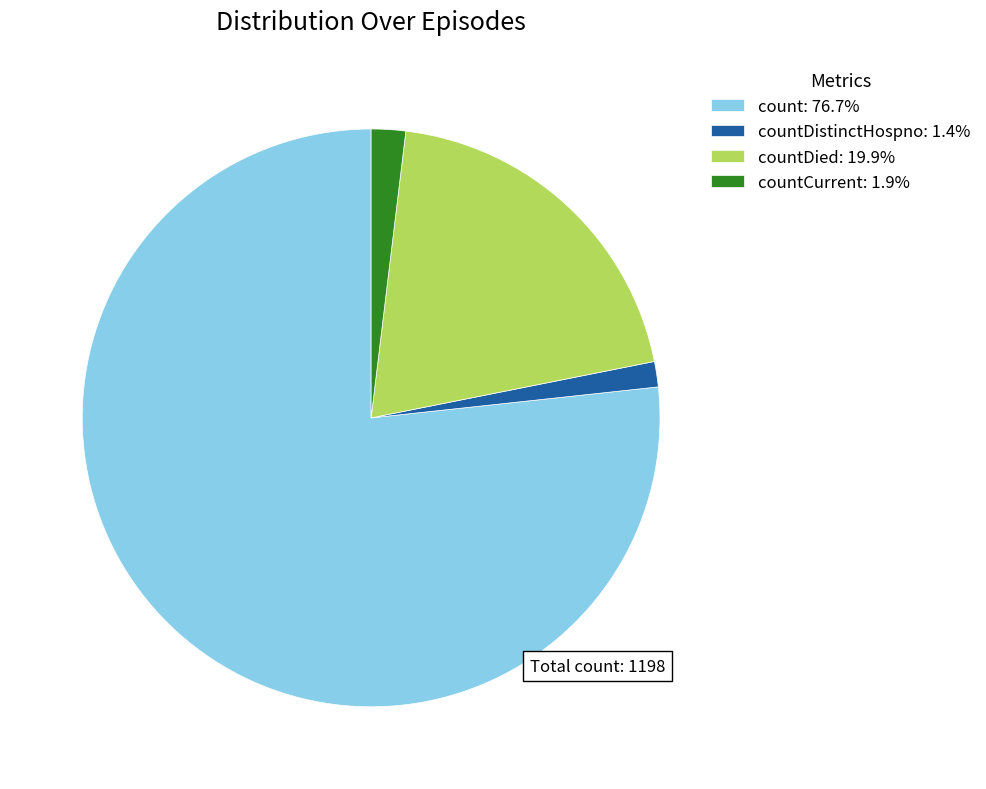

Do countCurrent: 1.9% and countDied: 19.9% together represent more than half of the pie?

No